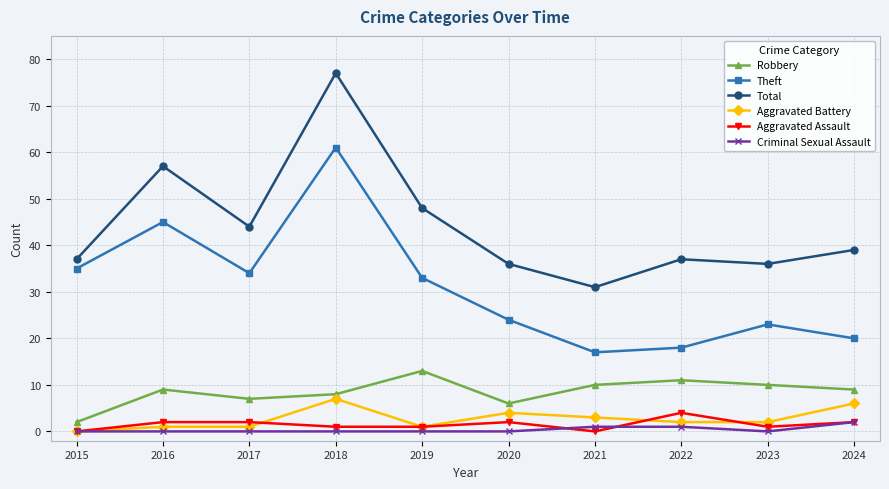

Reading left to right, list all the values displayed in this chart.

Robbery: 2015=2	2016=9	2017=7	2018=8	2019=13	2020=6	2021=10	2022=11	2023=10	2024=9
Theft: 2015=35	2016=45	2017=34	2018=61	2019=33	2020=24	2021=17	2022=18	2023=23	2024=20
Total: 2015=37	2016=57	2017=44	2018=77	2019=48	2020=36	2021=31	2022=37	2023=36	2024=39
Aggravated Battery: 2015=0	2016=1	2017=1	2018=7	2019=1	2020=4	2021=3	2022=2	2023=2	2024=6
Aggravated Assault: 2015=0	2016=2	2017=2	2018=1	2019=1	2020=2	2021=0	2022=4	2023=1	2024=2
Criminal Sexual Assault: 2015=0	2016=0	2017=0	2018=0	2019=0	2020=0	2021=1	2022=1	2023=0	2024=2